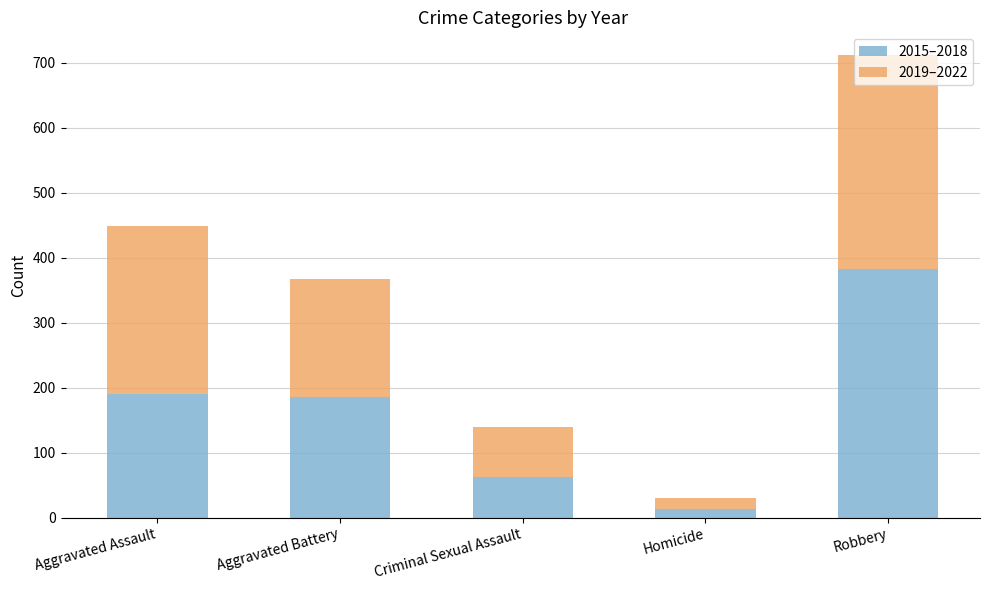

What is the sum of all 2015–2018 values?

835